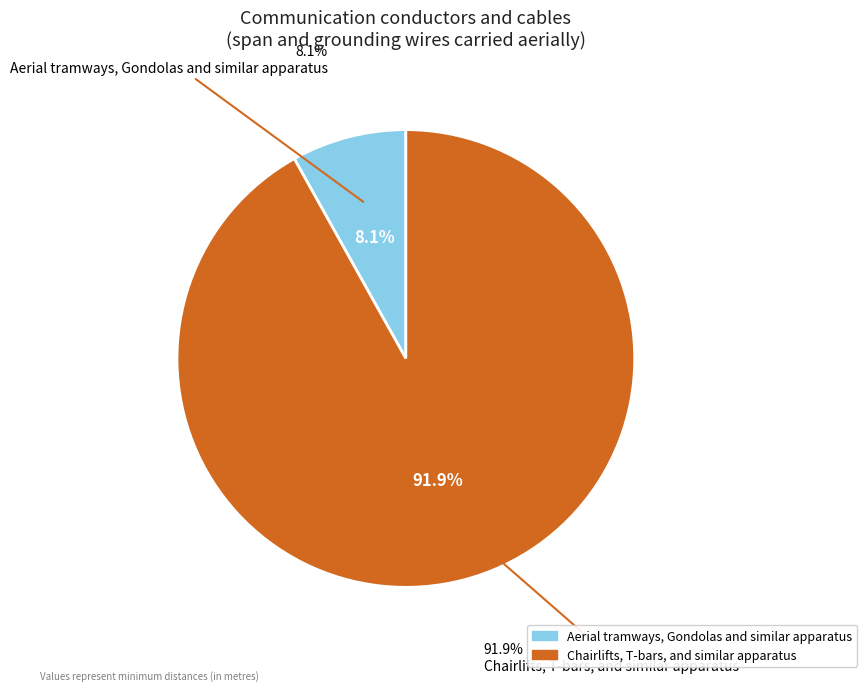

What is the change in value from Aerial tramways, Gondolas and similar apparatus to Chairlifts, T-bars, and similar apparatus?

+1.6